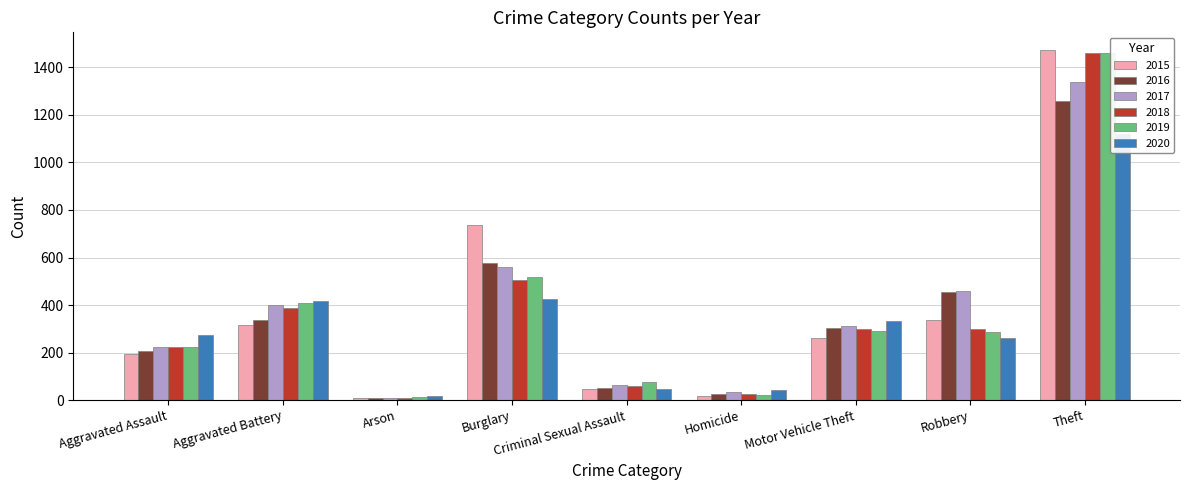

The value of 2018 at Homicide is 25. True or false?

True